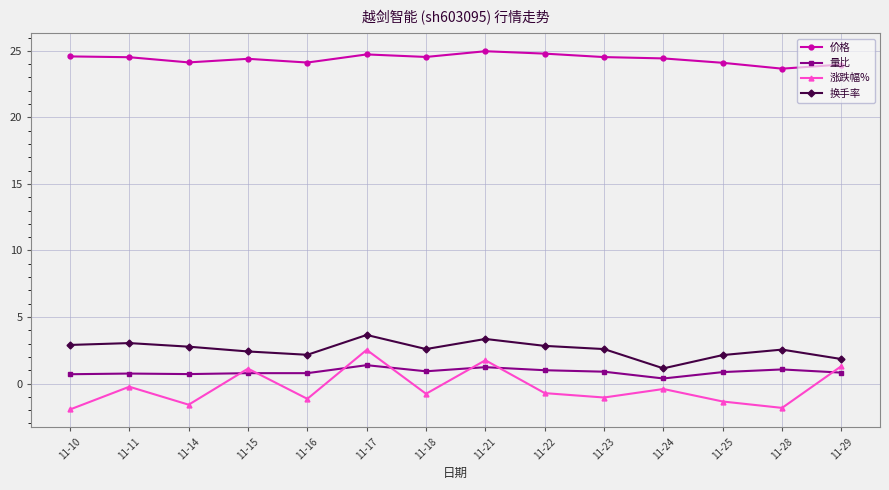

At how many categories does at least one series exceed 3?

14